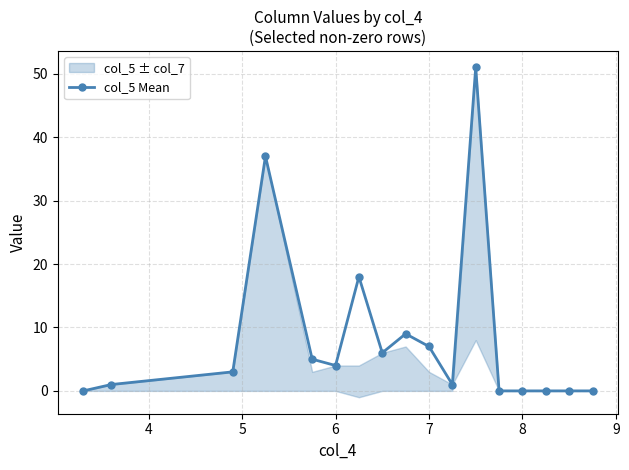

The col_5 Mean series shows 0 at 8. True or false?

True